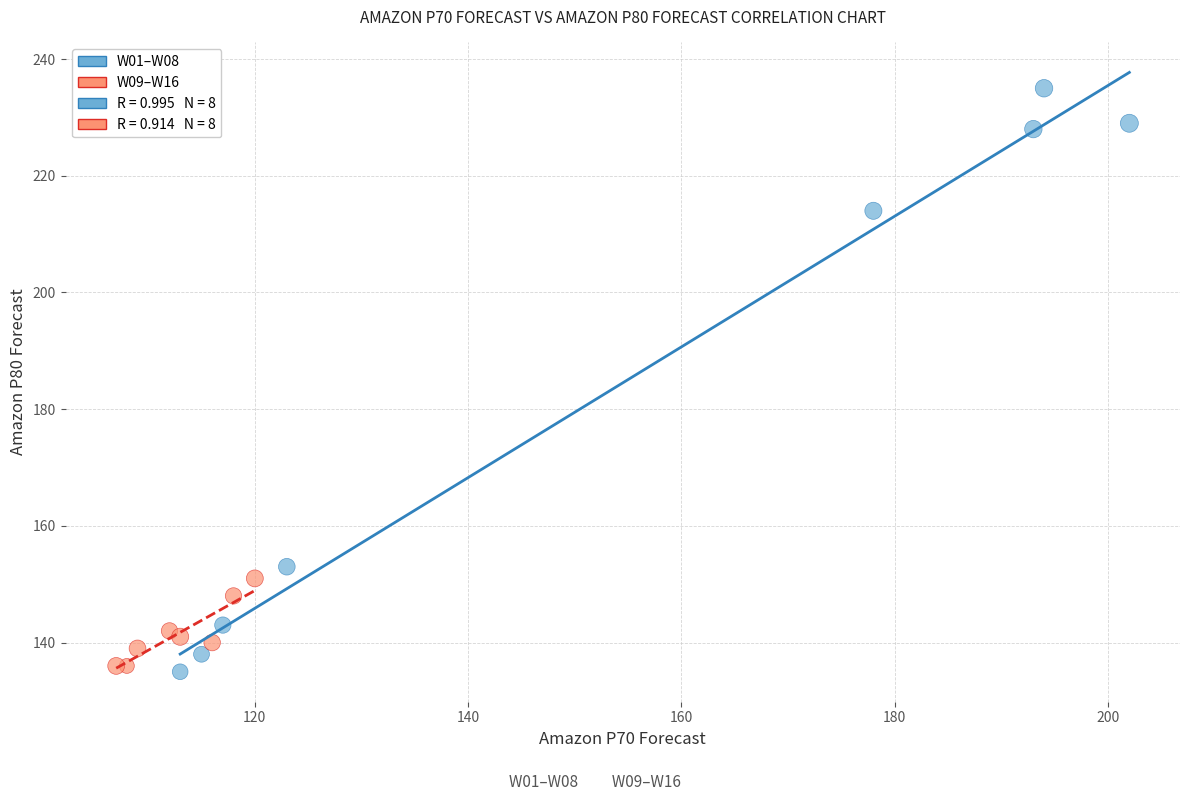

Which series contains the highest Y value?

W01–W08